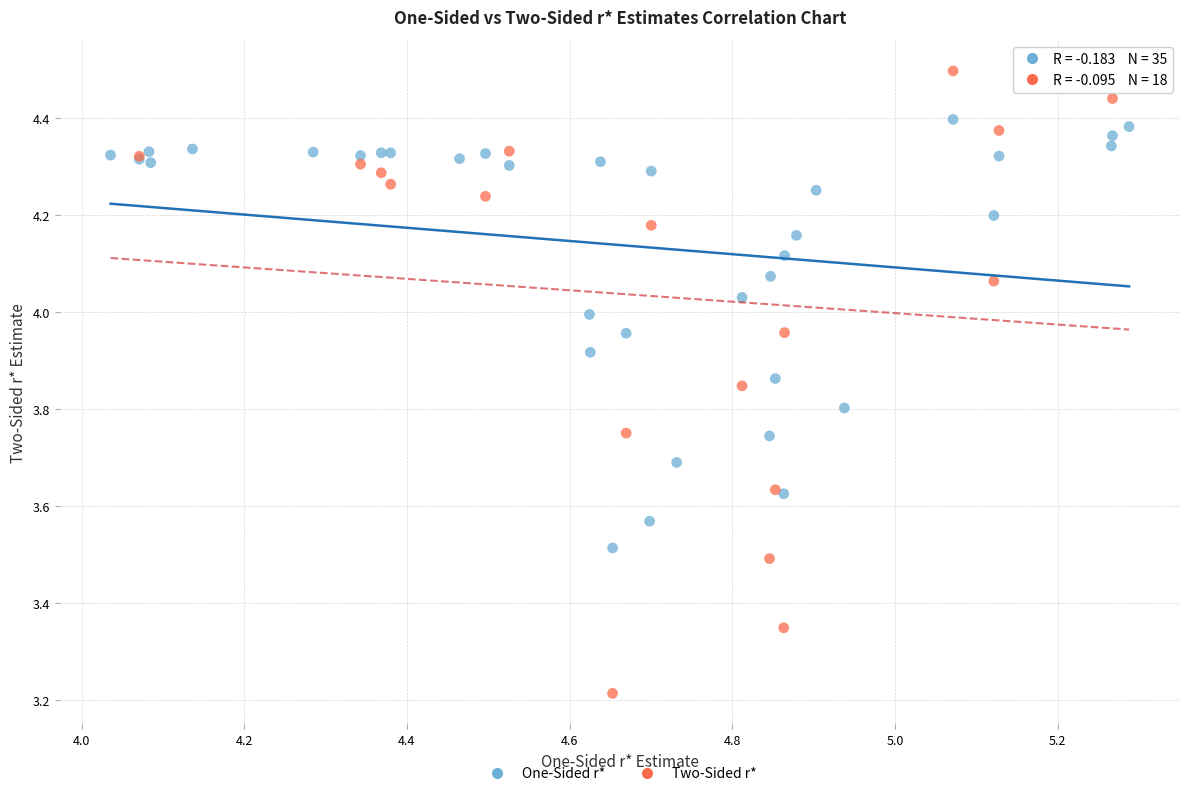

Which series has the widest spread of Y values?

Two-Sided r*